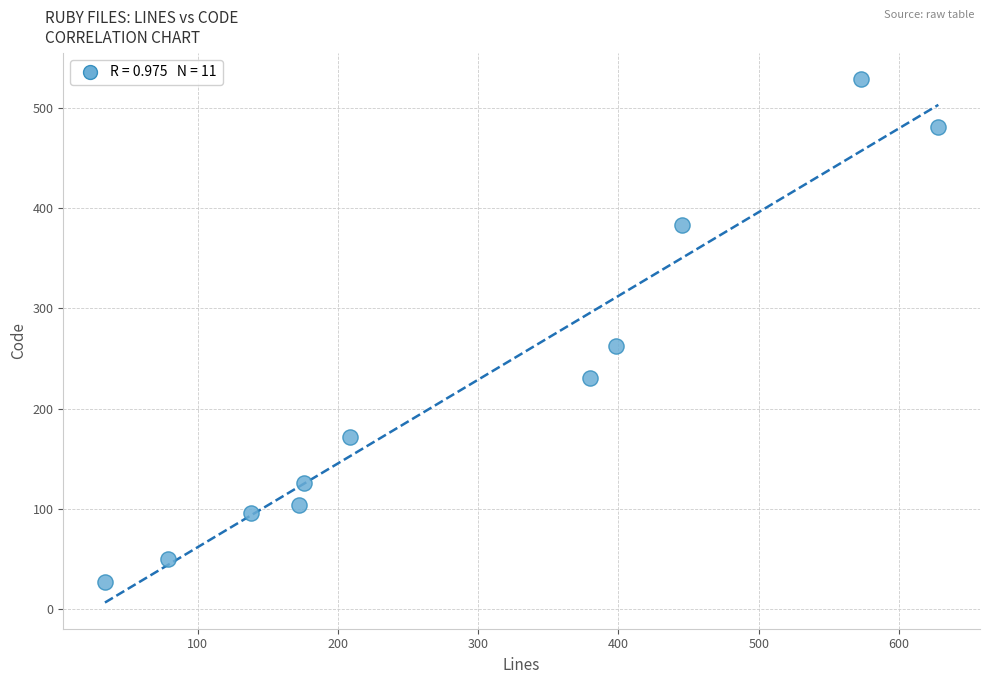

What Y value in the scatter plot is closest to 278?

262